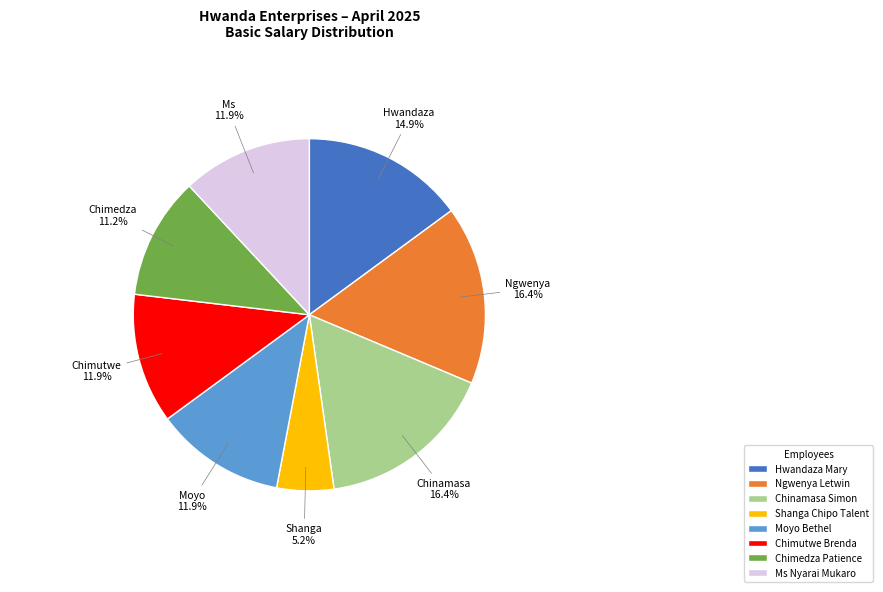

True or false: Ngwenya Letwin accounts for 25% of the total.

False